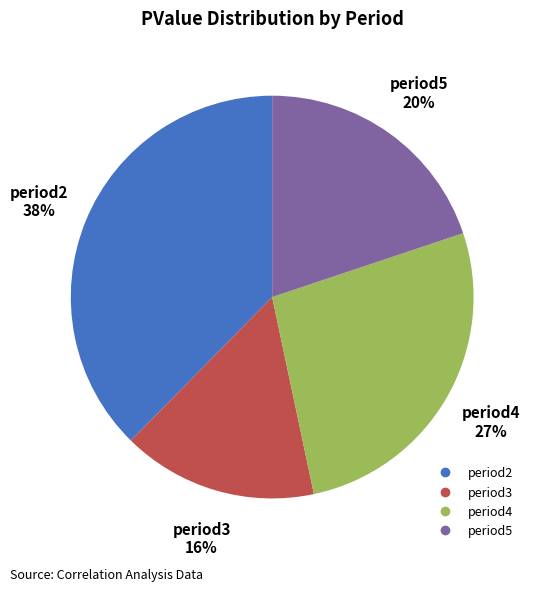

To the nearest percent, what percentage of the pie is period4?

27%